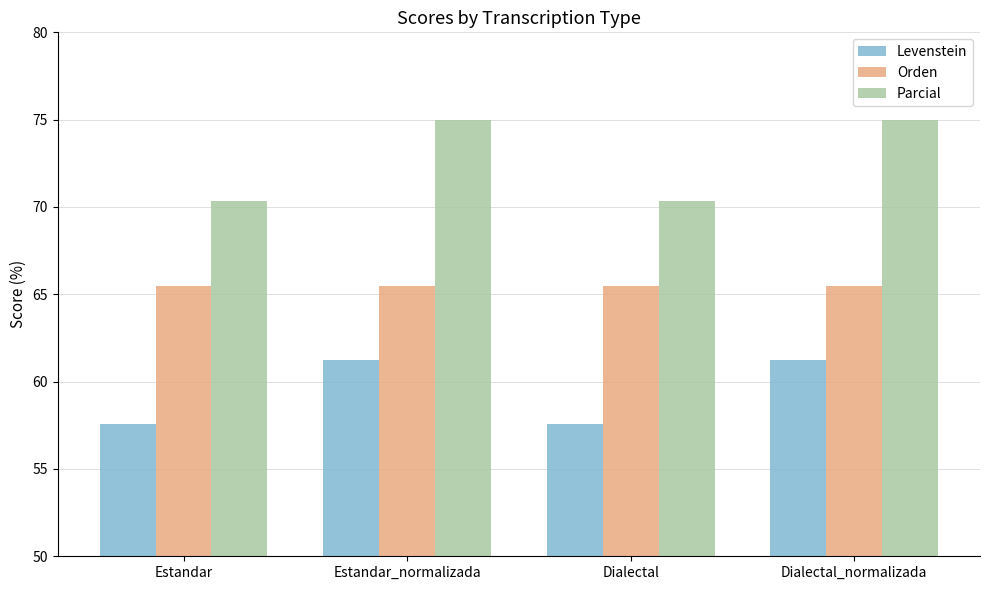

What is the difference between the Levenstein values at Estandar_normalizada and Estandar?

3.7